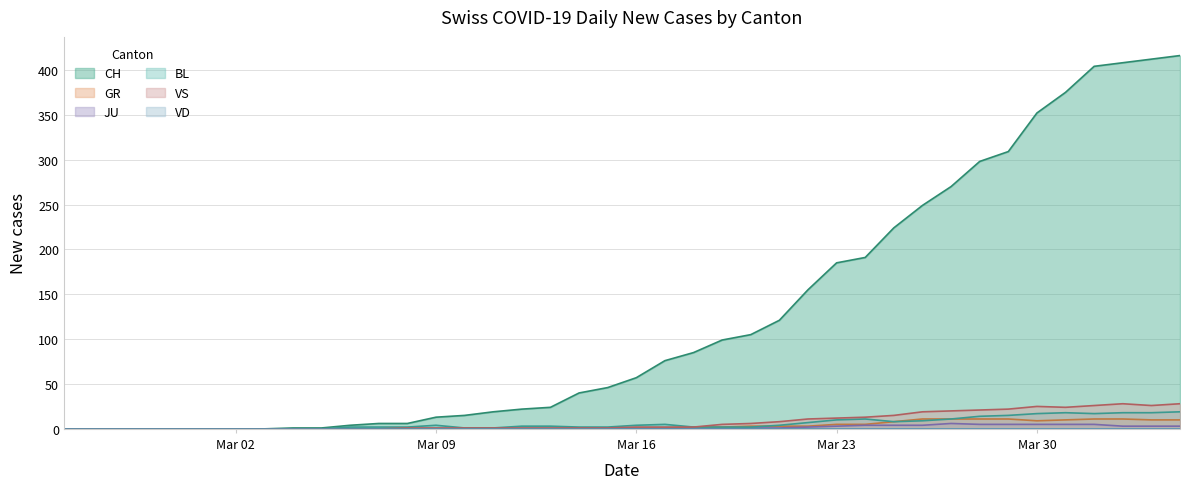

How many values in CH are above zero?

32